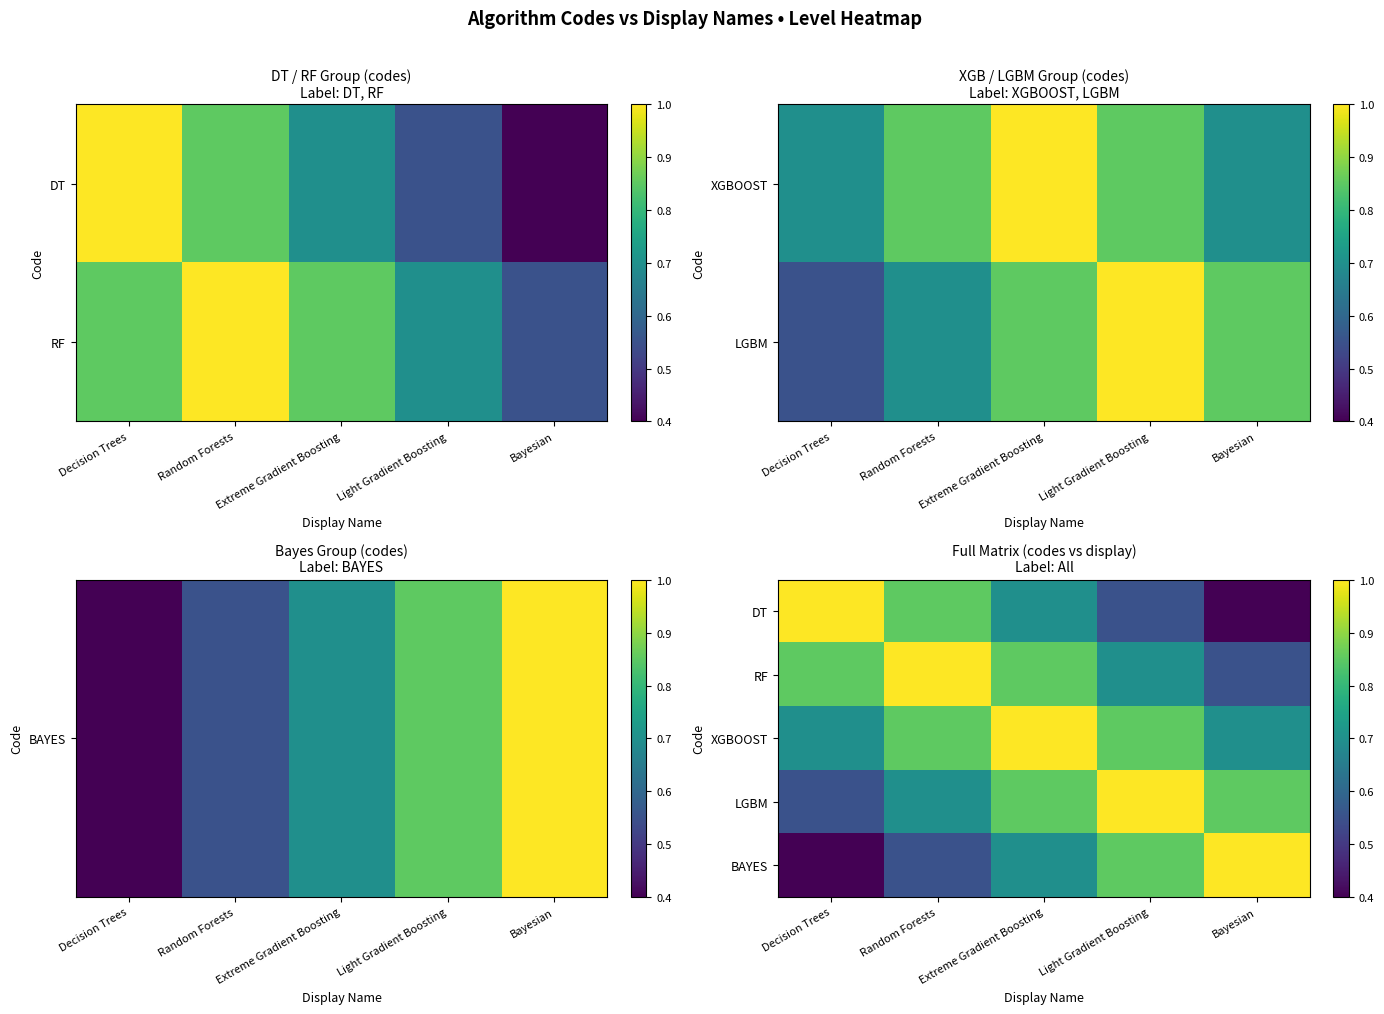

At which category is the sum across all series the highest?

Extreme Gradient Boosting